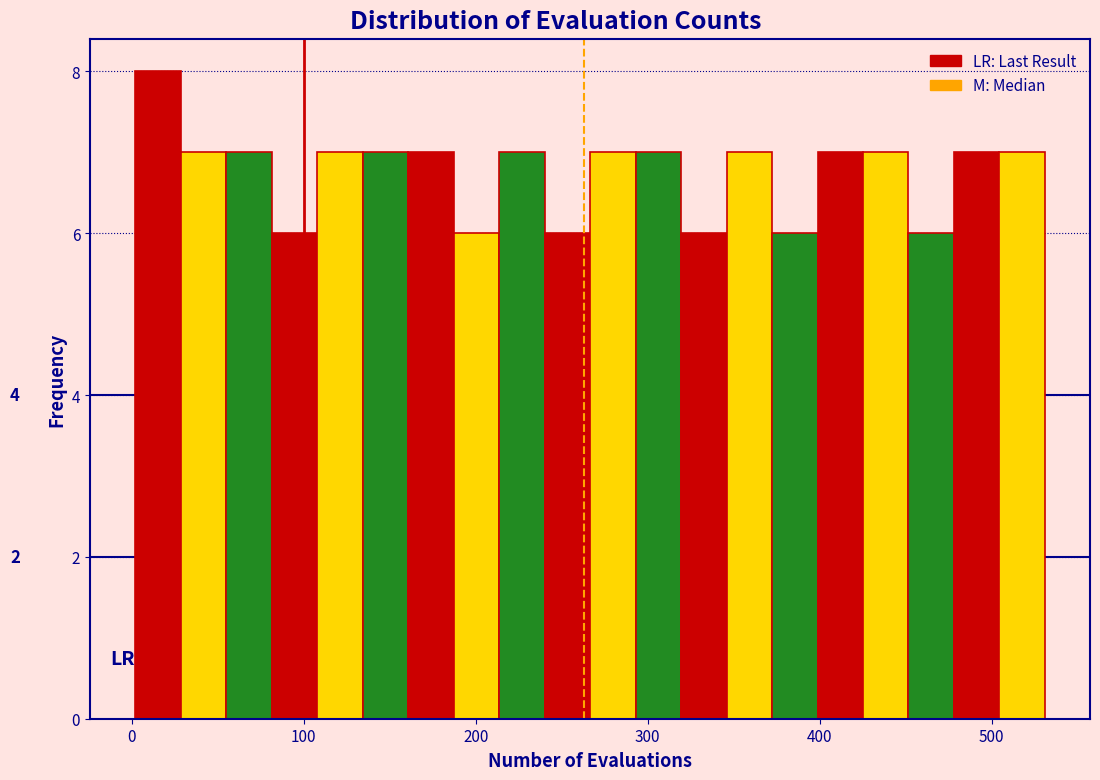

Around what value on the x-axis is the tallest bar? Give the approximate position of its centre, as read against the axis.

20